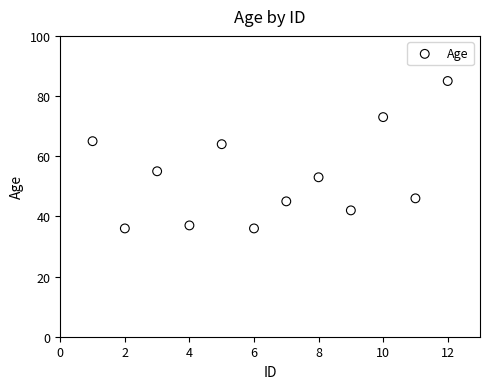

What Y value in the scatter plot is closest to 60?

64